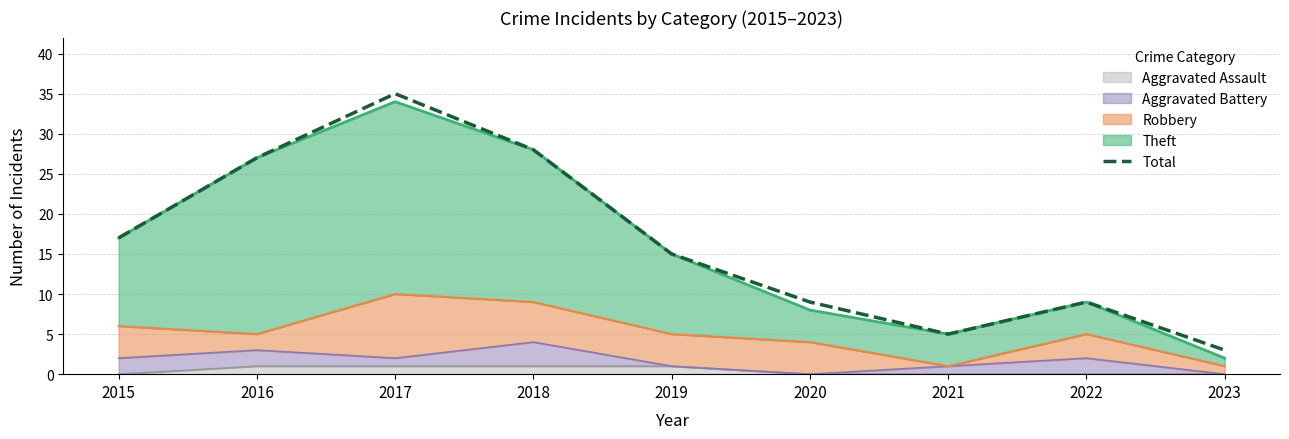

Between 2022 and 2017, which is larger?

2017